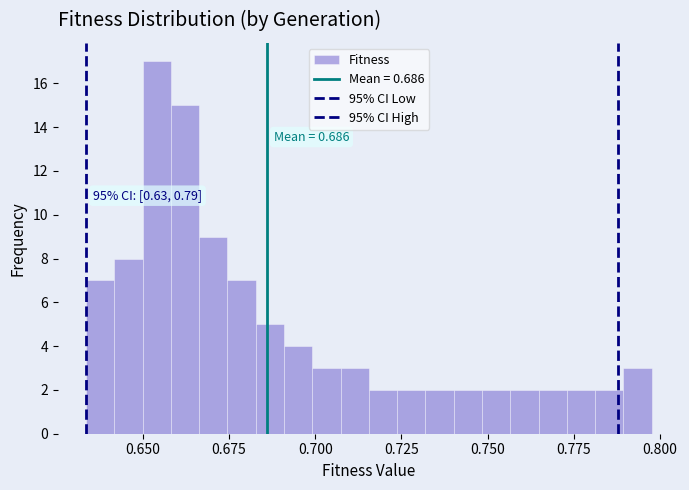

Read against the x-axis, roughly where is the centre of the tallest bar?

0.655